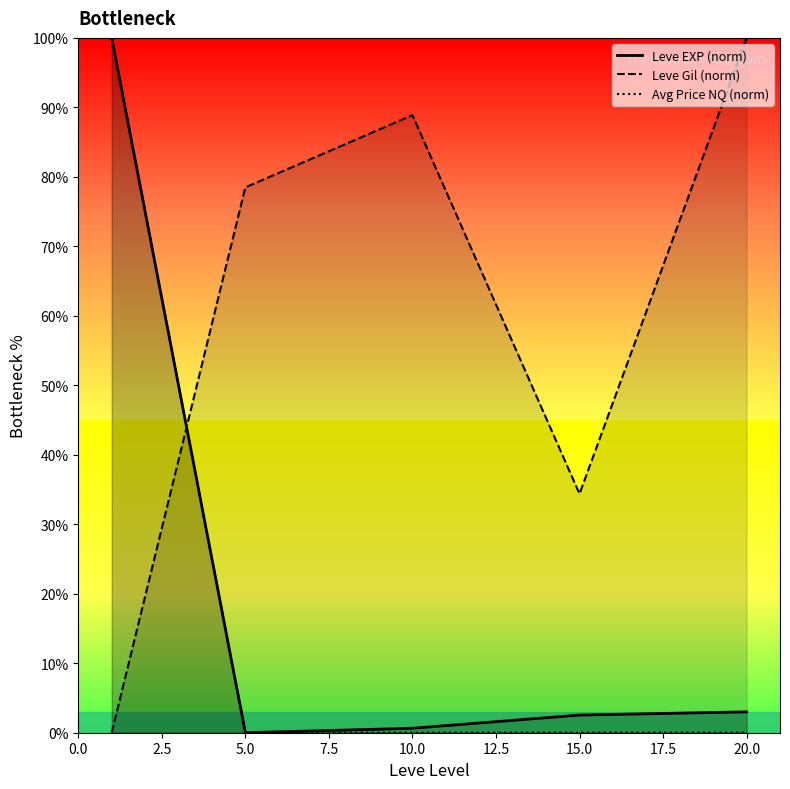

At which label is Leve Gil (norm) closest to 50?

15.0